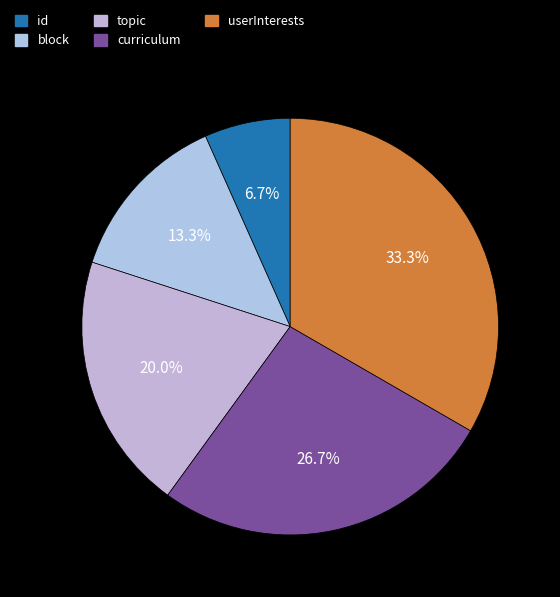

Combined, what portion of the pie is topic and id?

26.7%